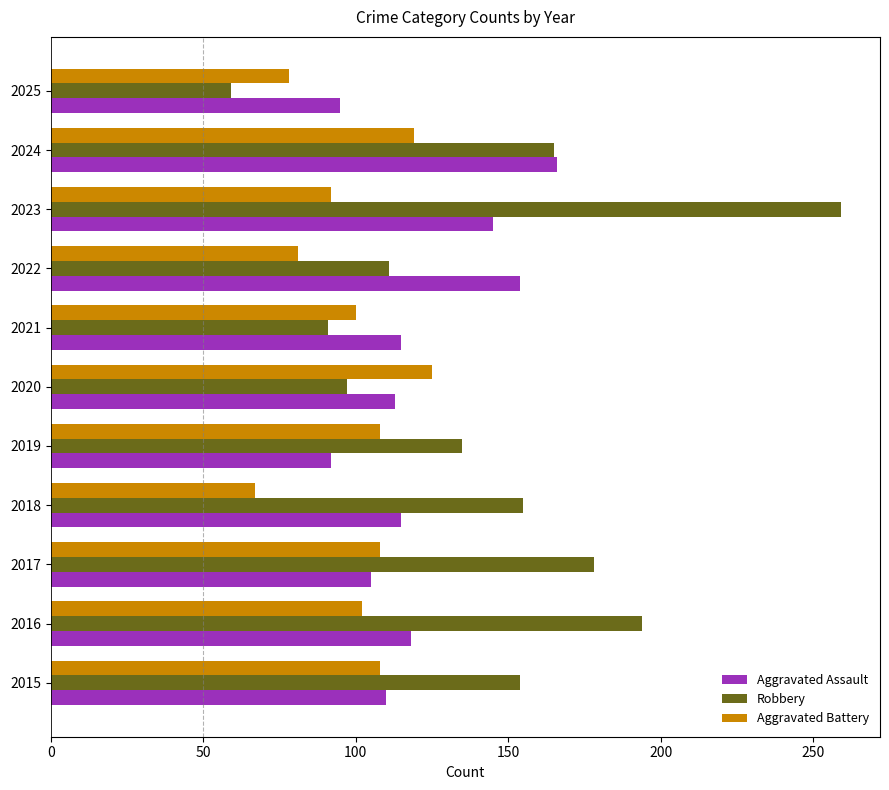

List the series in order of their peak value, highest first.

Robbery, Aggravated Assault, Aggravated Battery